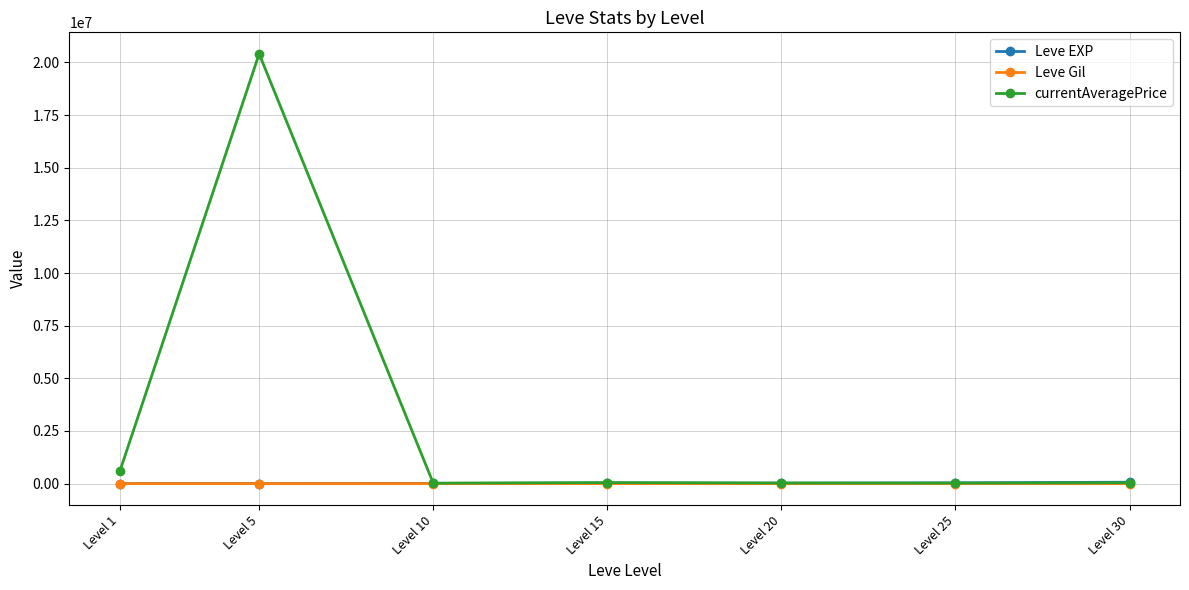

True or false: currentAveragePrice has more than 0 points higher than both neighbors.

True